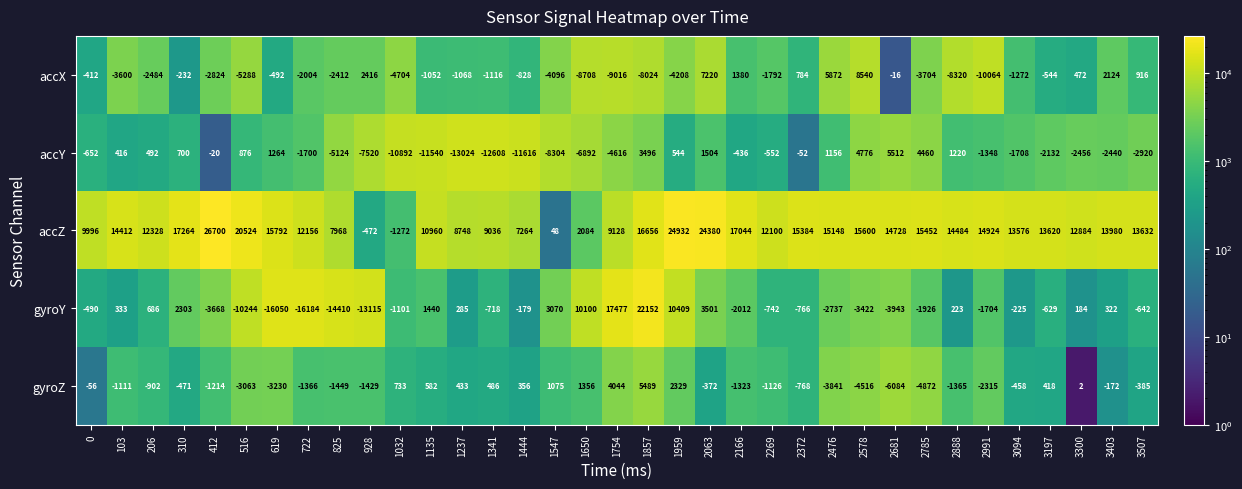

How many data points in gyroY are above -629?

17